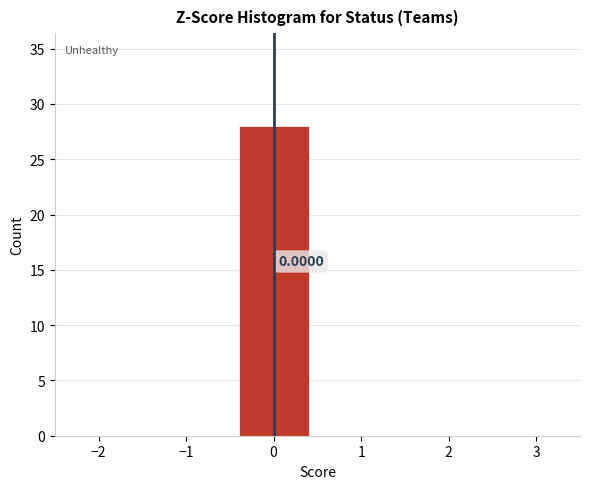

Which range on the x-axis has the tallest bar?

-0.5 to 0.5